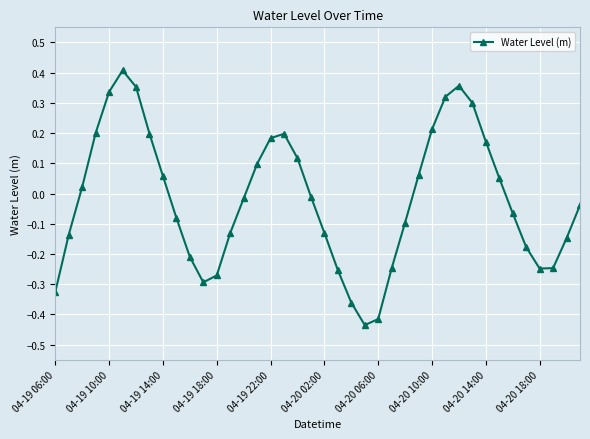

How many points are lower than both their immediate neighbors (excluding endpoints)?

3